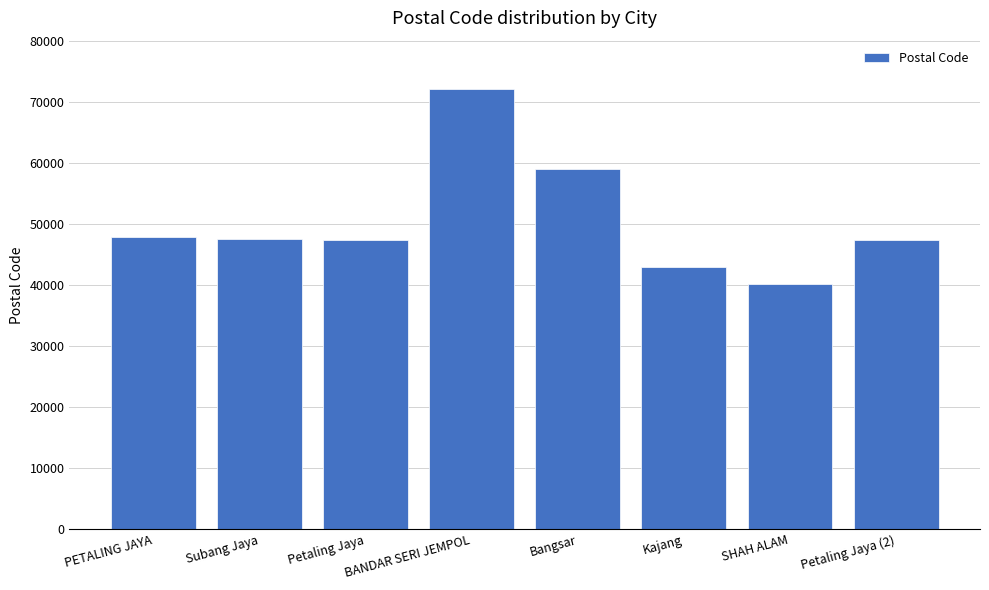

What position from the right is Bangsar?

4